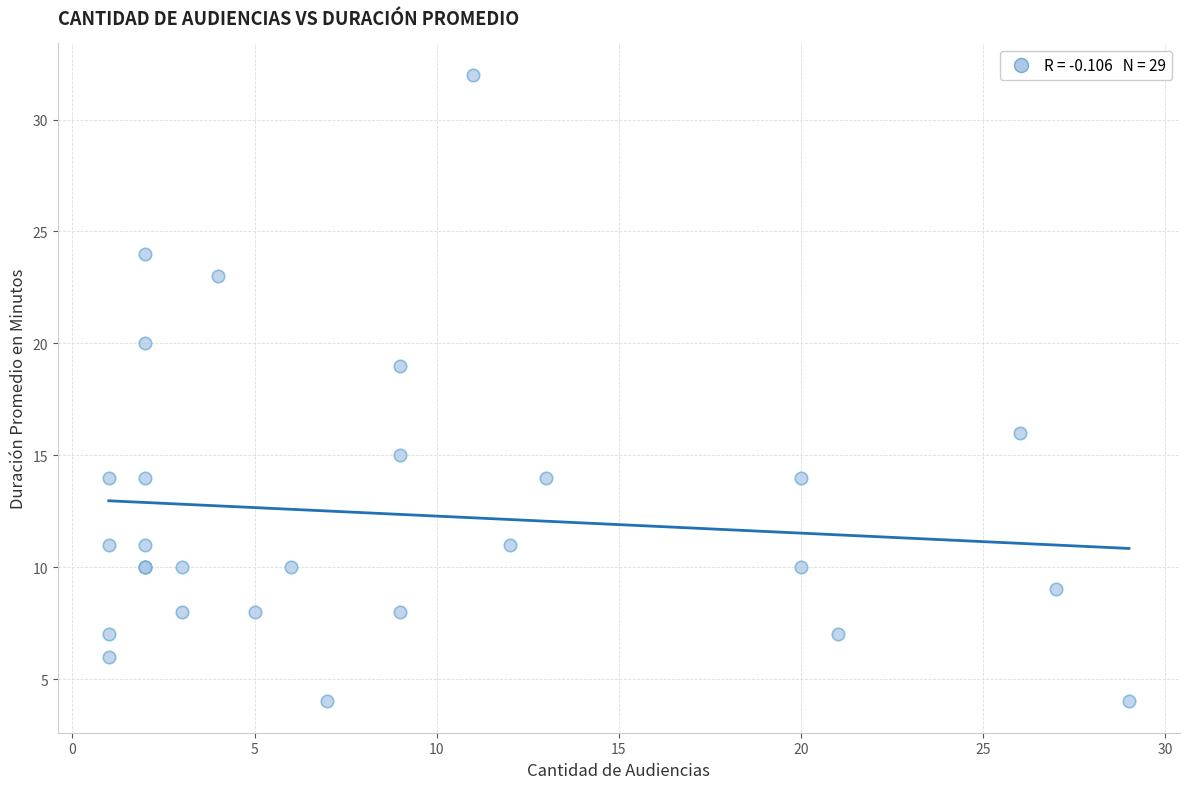

What Y value in the scatter plot is closest to 18?

19